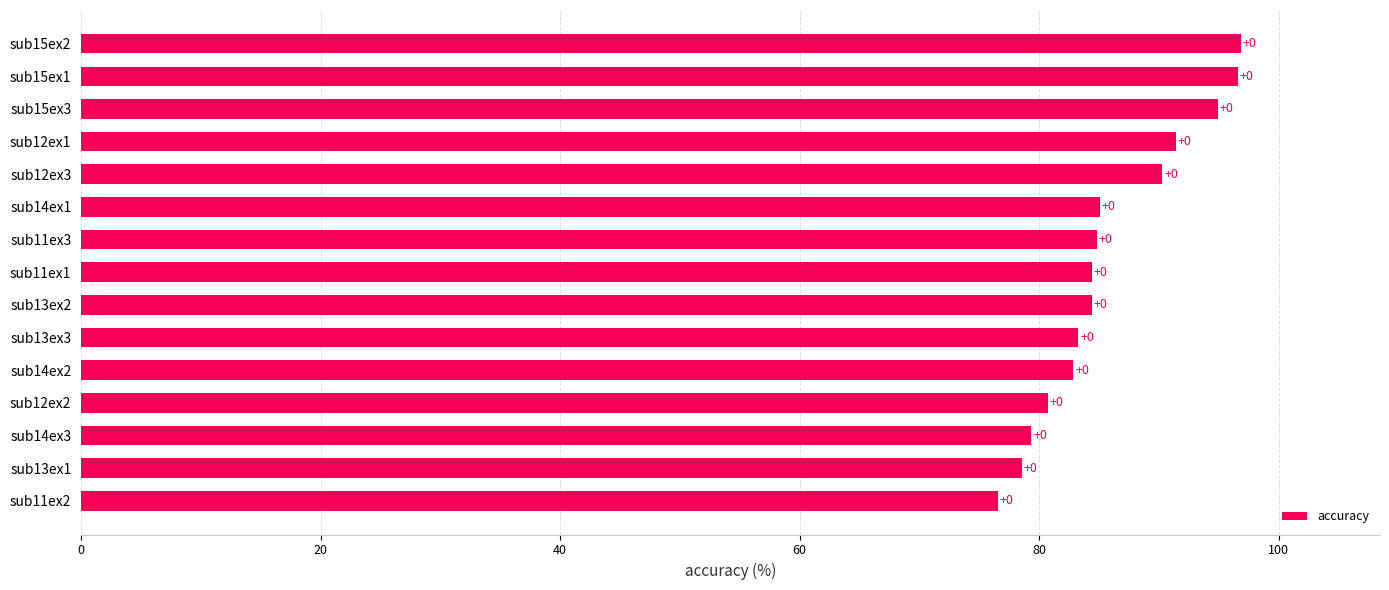

Are the bars horizontal?

Yes